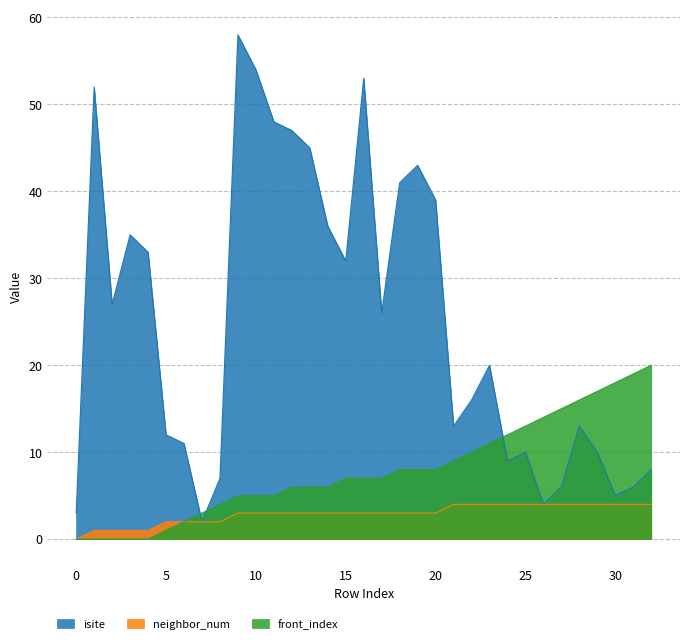

Does the chart display data point markers on the line(s)?

No